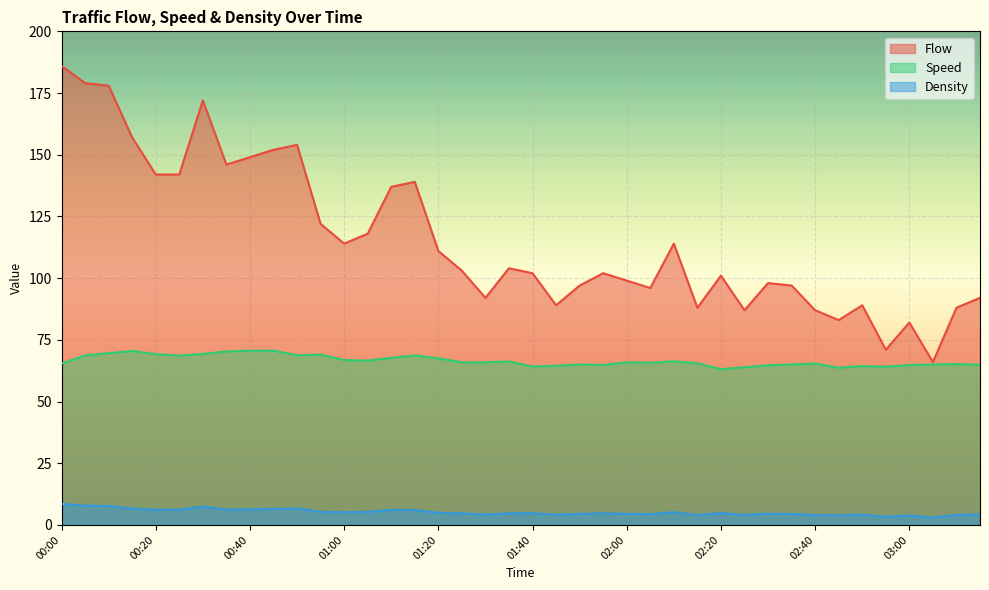

At 01:05, list the series in order from largest to smallest.

Flow, Speed, Density